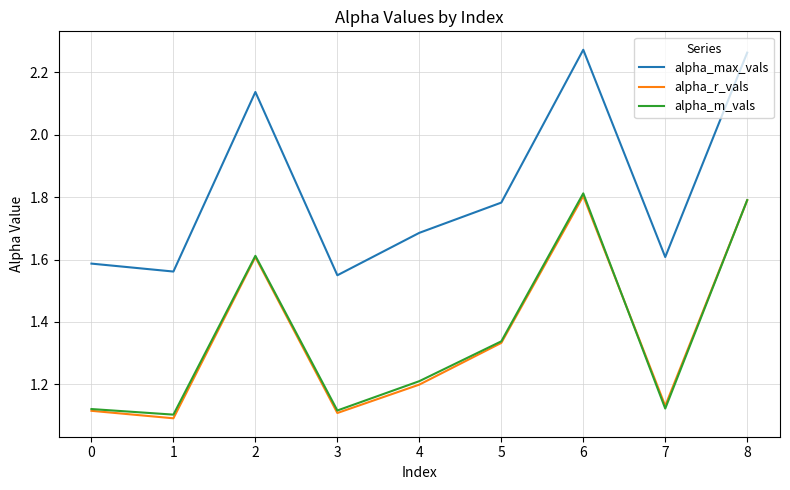

What is the sum of the alpha_m_vals values at 2 and 7?

2.7